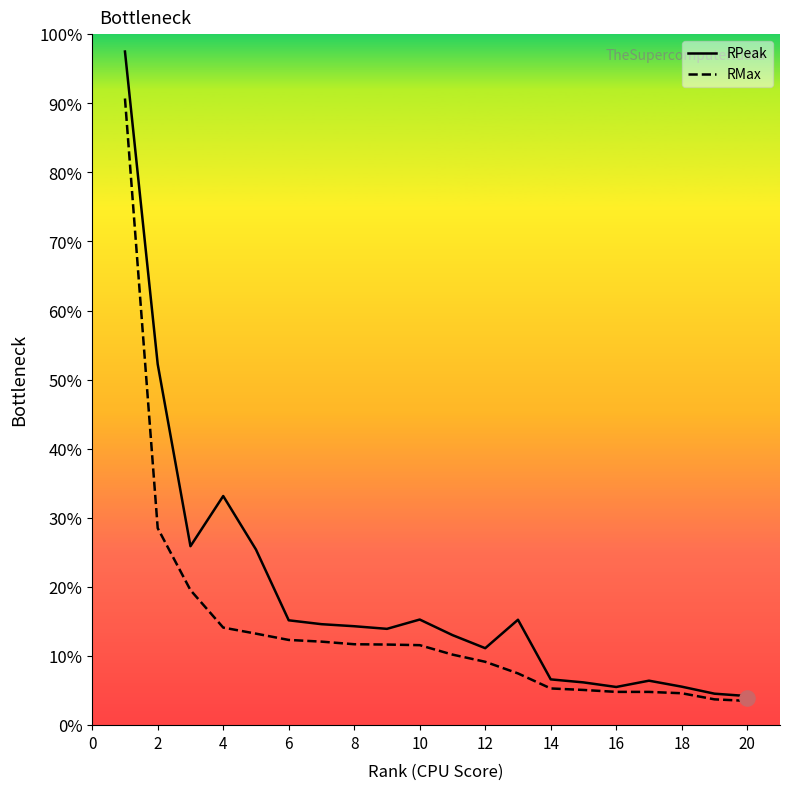

Which series reaches the minimum Y coordinate?

RMax